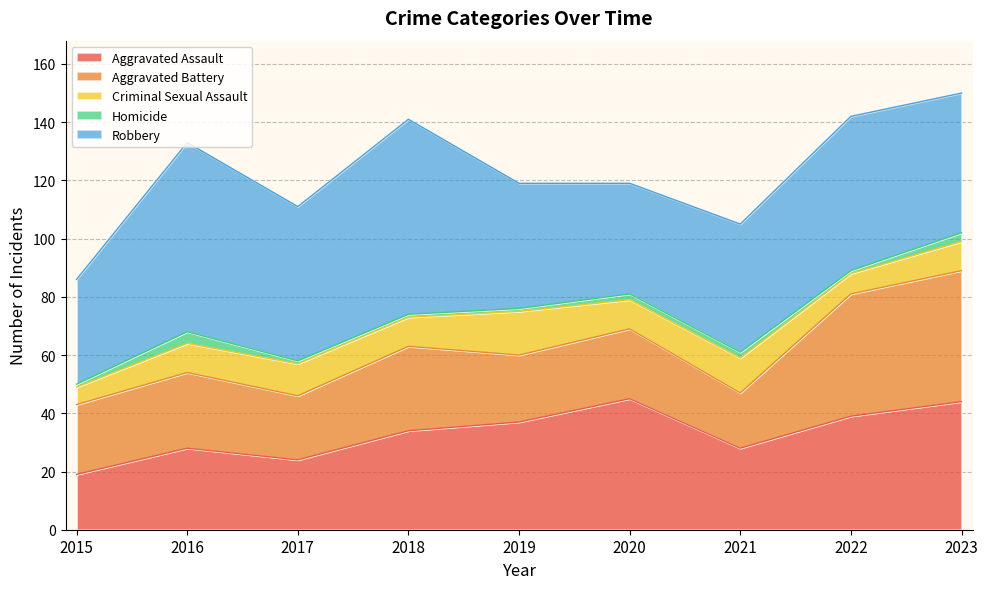

What is the total value across all series at 2016?

133